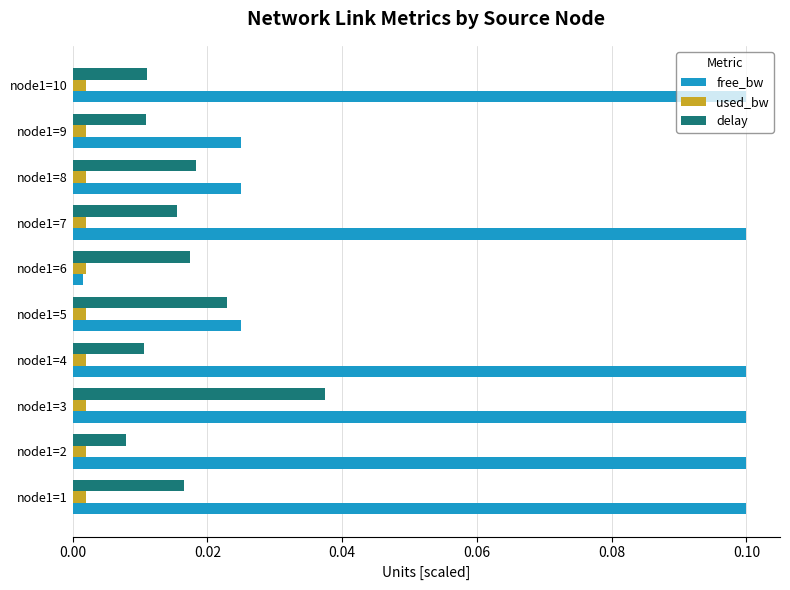

The free_bw series shows 0.1 at node1=3. True or false?

True